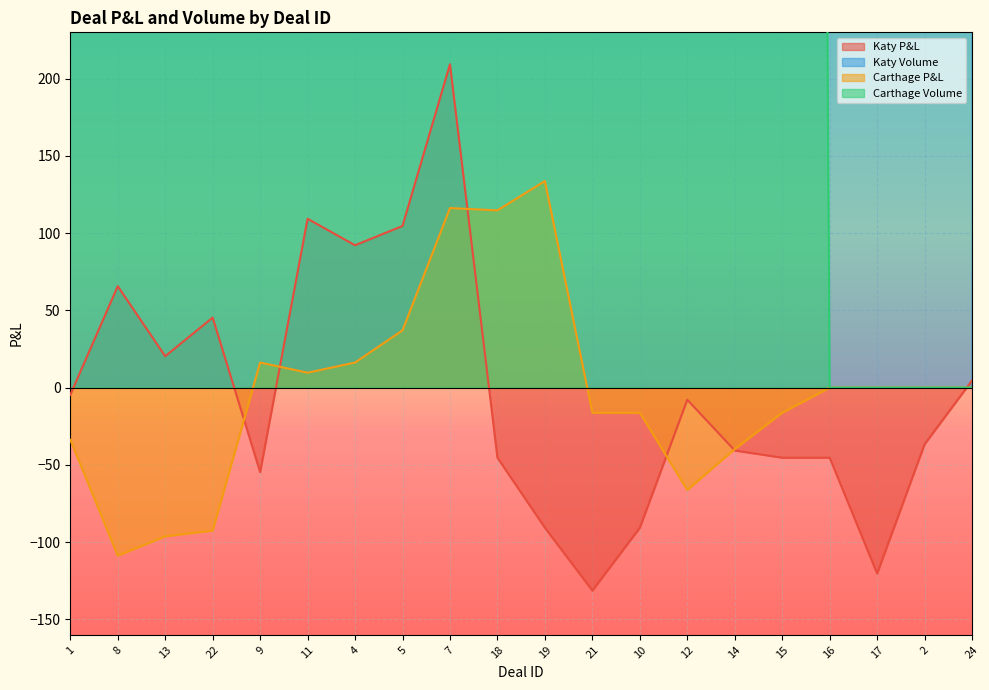

What is the sum of all Katy P&L values?

-62.1